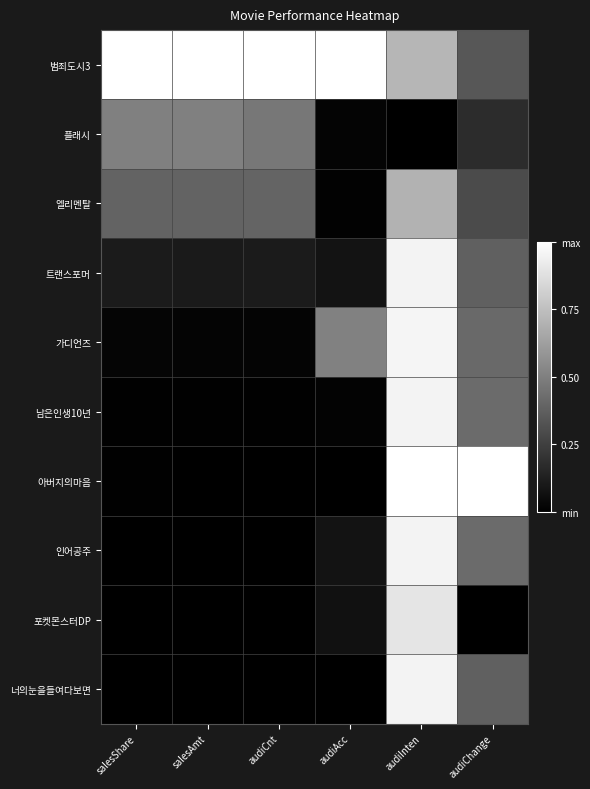

Reading left to right, extract all data points from this chart.

범죄도시3: salesShare=1.0	salesAmt=1.0	audiCnt=1.0	audiAcc=1.0	audiInten=0.7	audiChange=0.3
플래시: salesShare=0.5	salesAmt=0.5	audiCnt=0.5	audiAcc=0.0	audiInten=0.0	audiChange=0.2
엘리멘탈: salesShare=0.4	salesAmt=0.4	audiCnt=0.4	audiAcc=0.0	audiInten=0.7	audiChange=0.3
트랜스포머: salesShare=0.1	salesAmt=0.1	audiCnt=0.1	audiAcc=0.1	audiInten=1.0	audiChange=0.4
가디언즈: salesShare=0.0	salesAmt=0.0	audiCnt=0.0	audiAcc=0.5	audiInten=1.0	audiChange=0.4
남은인생10년: salesShare=0.0	salesAmt=0.0	audiCnt=0.0	audiAcc=0.0	audiInten=1.0	audiChange=0.4
아버지의마음: salesShare=0.0	salesAmt=0.0	audiCnt=0.0	audiAcc=0.0	audiInten=1.0	audiChange=1.0
인어공주: salesShare=0.0	salesAmt=0.0	audiCnt=0.0	audiAcc=0.1	audiInten=1.0	audiChange=0.4
포켓몬스터DP: salesShare=0.0	salesAmt=0.0	audiCnt=0.0	audiAcc=0.1	audiInten=0.9	audiChange=0.0
너의눈을들여다보면: salesShare=0.0	salesAmt=0.0	audiCnt=0.0	audiAcc=0.0	audiInten=1.0	audiChange=0.4